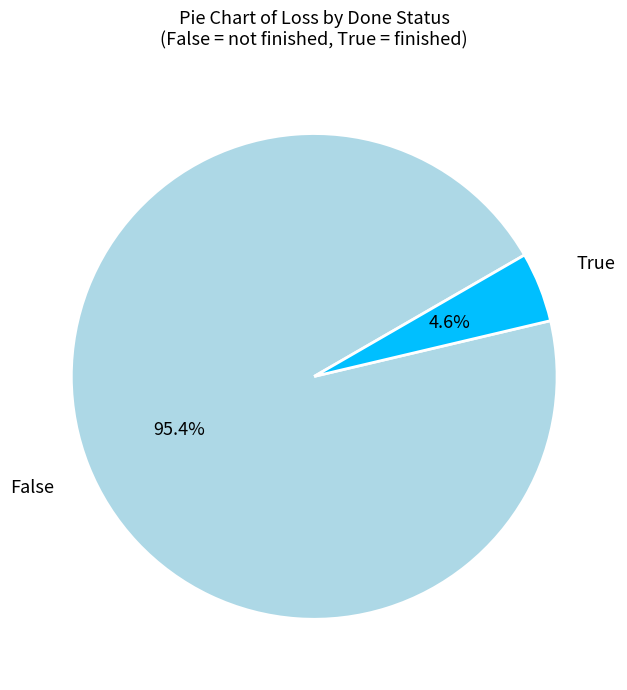

Which category has the biggest portion of the pie?

False